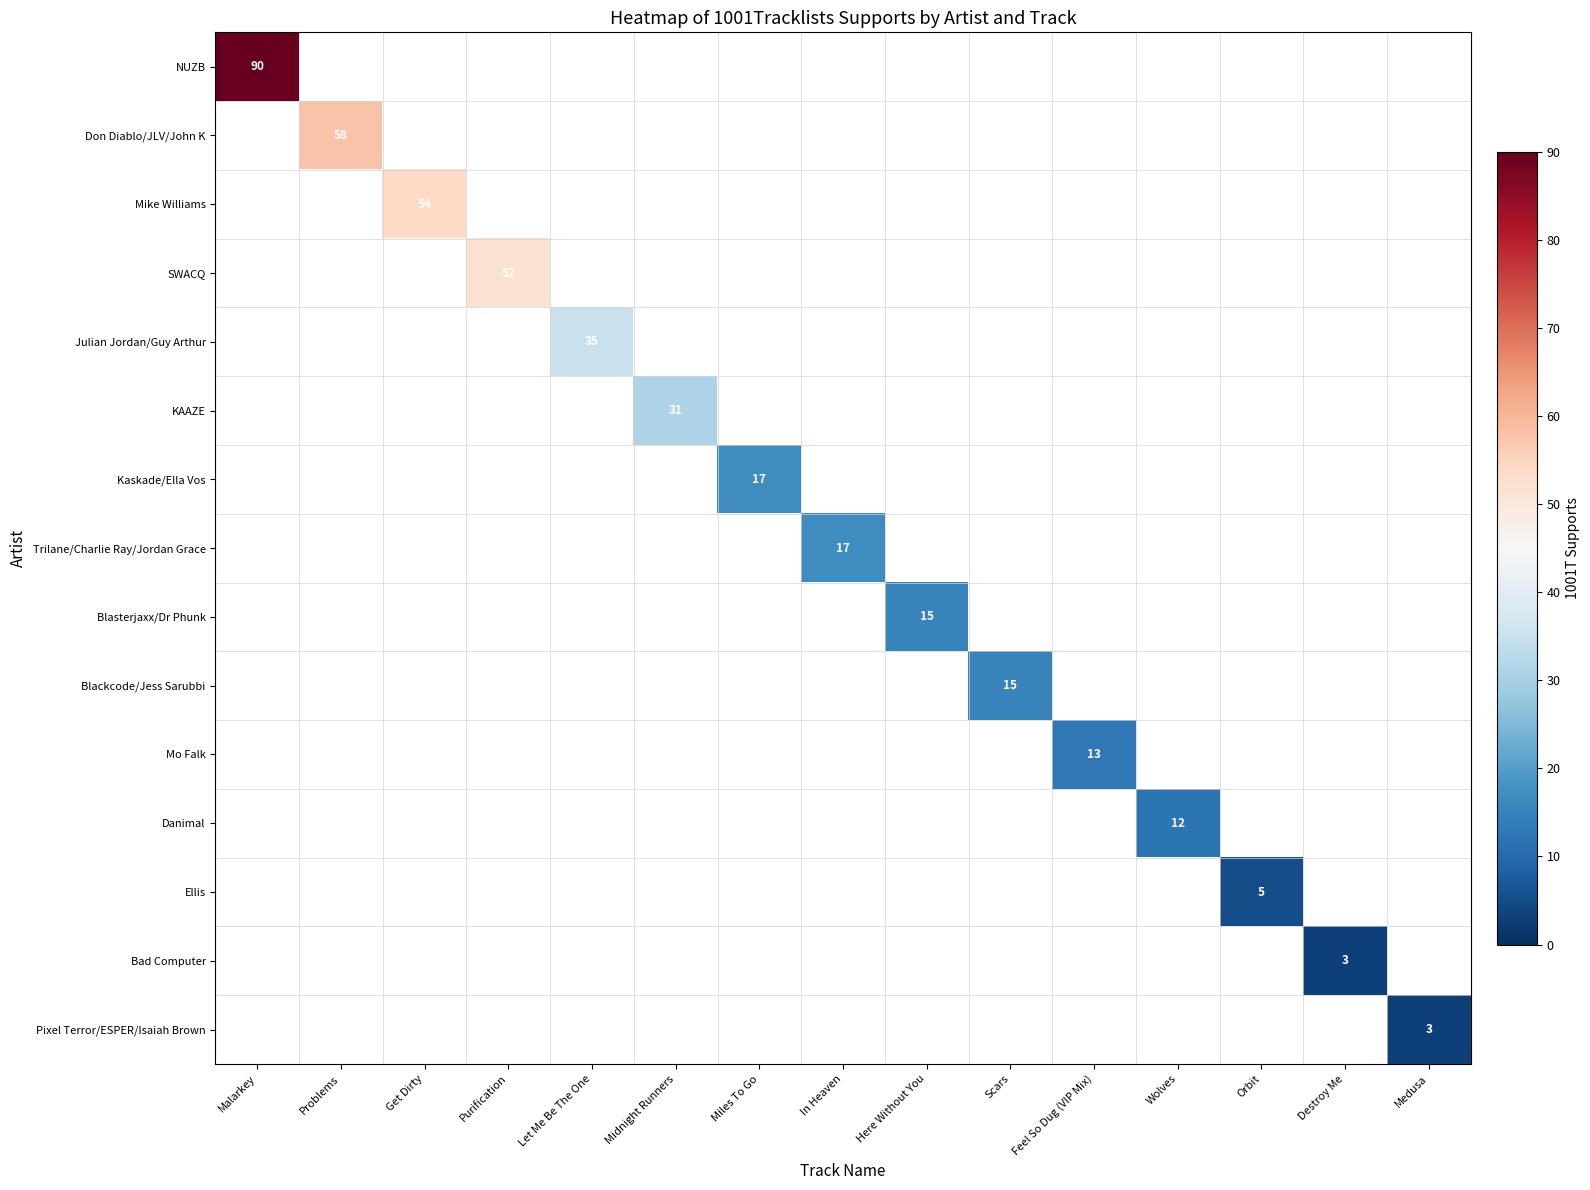

The NUZB series shows 150 at Malarkey. True or false?

False